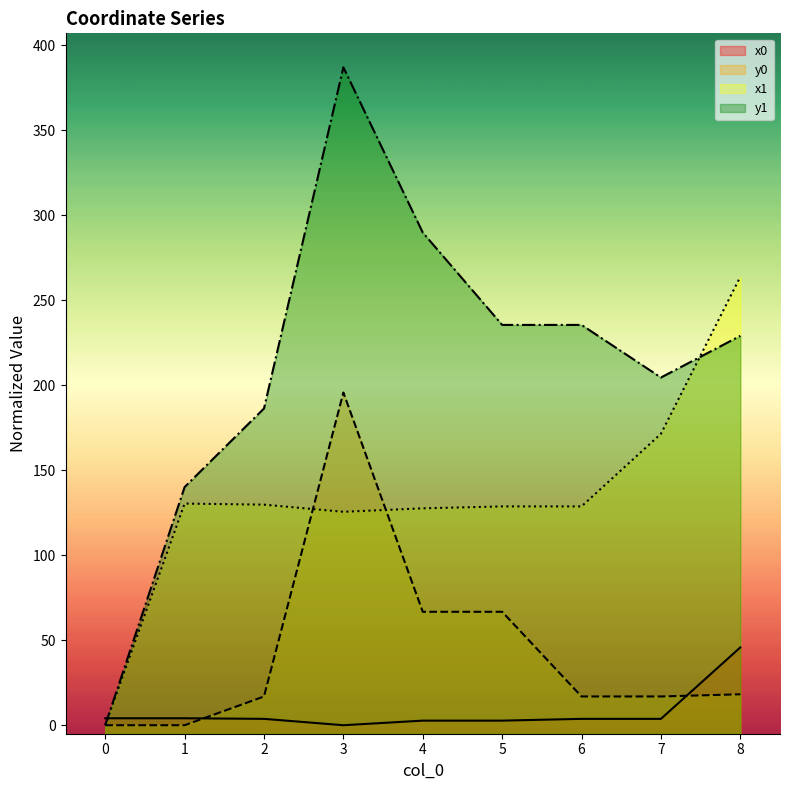

How many data points in x0 are above 3?

6